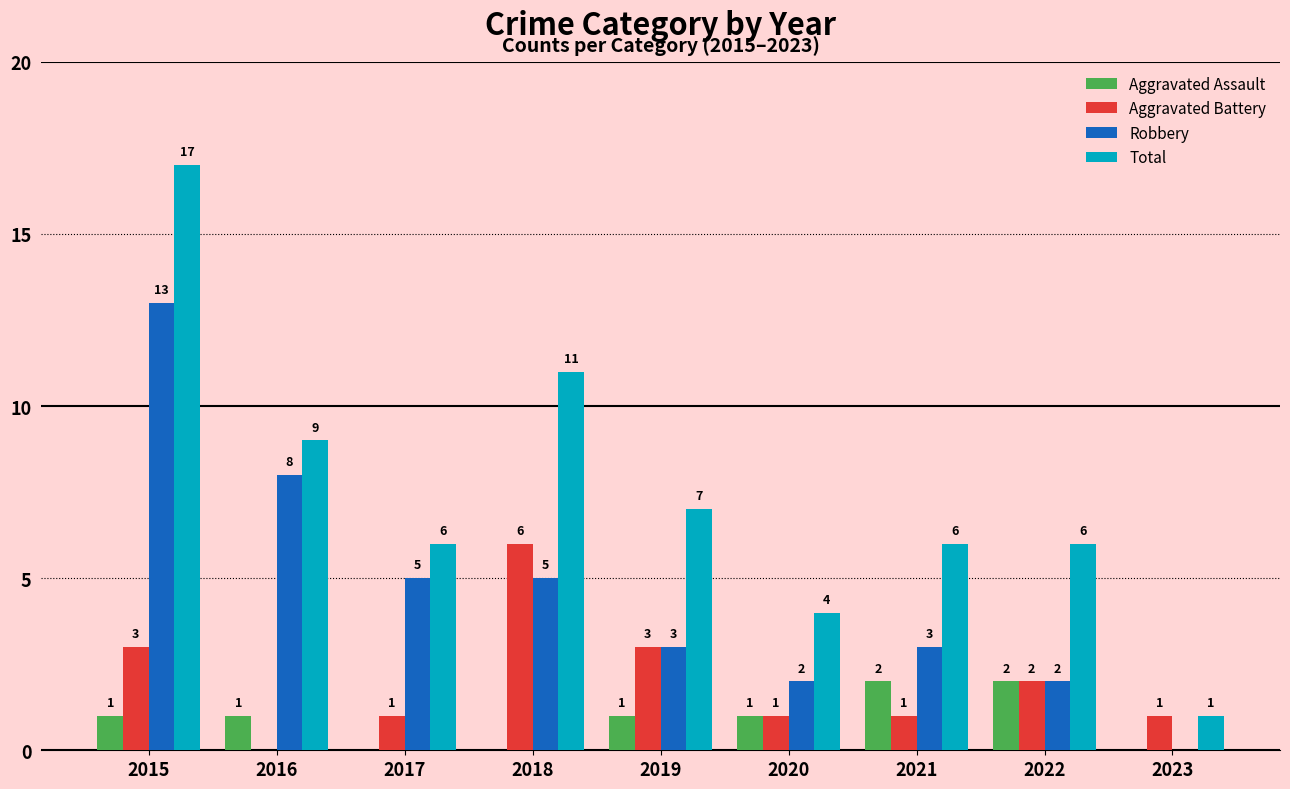

What is the sum of the Aggravated Assault values at 2020 and 2022?

3